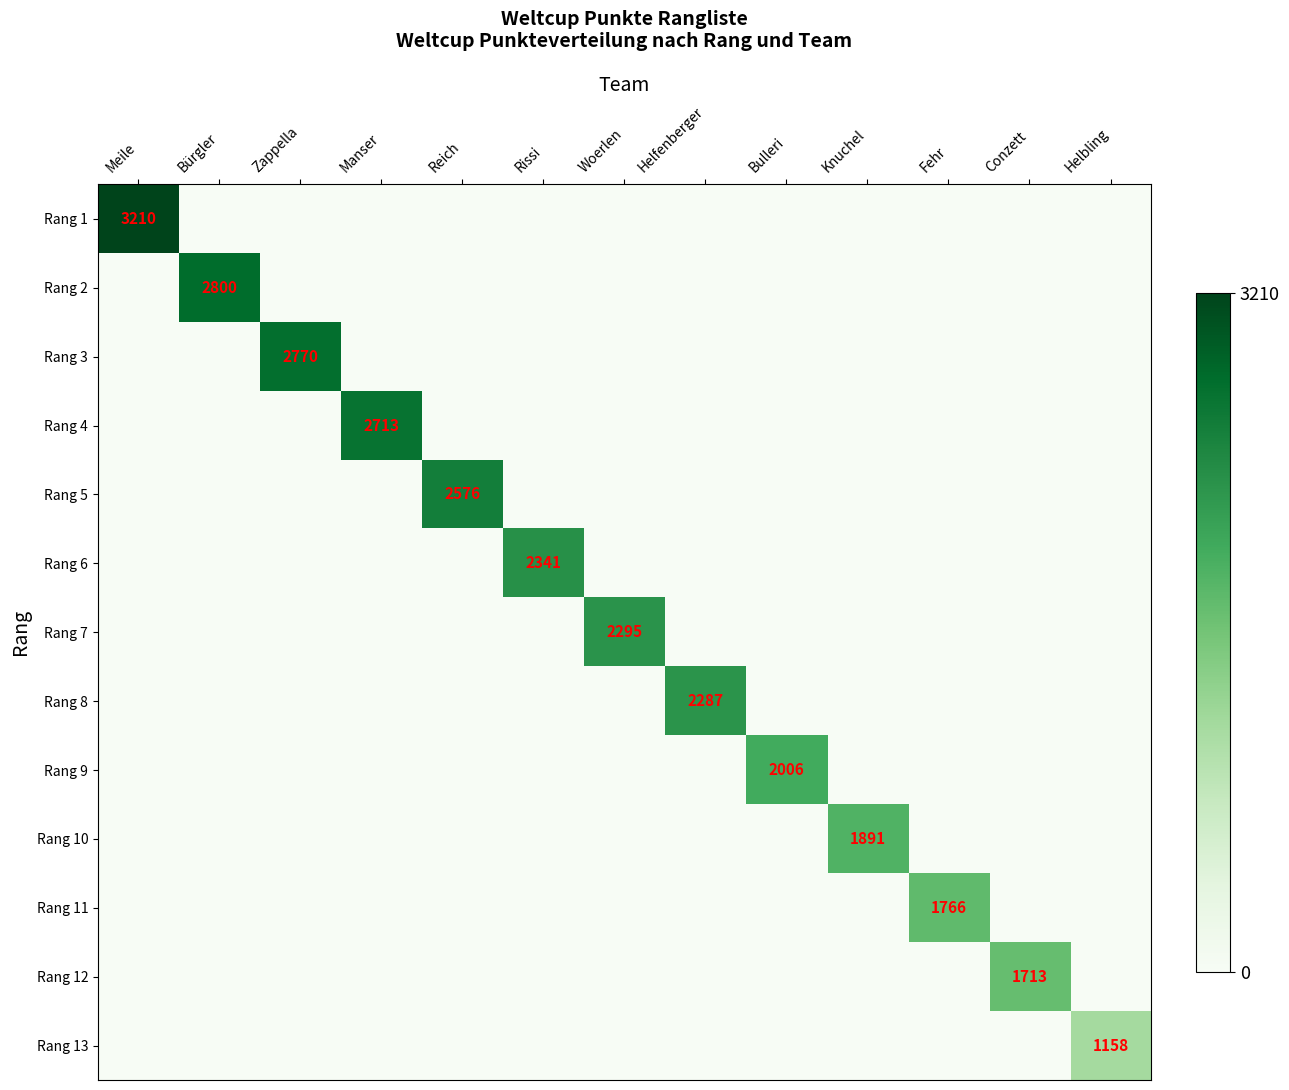

Is it true that Rang 3 equals 2770 at Zappella?

True